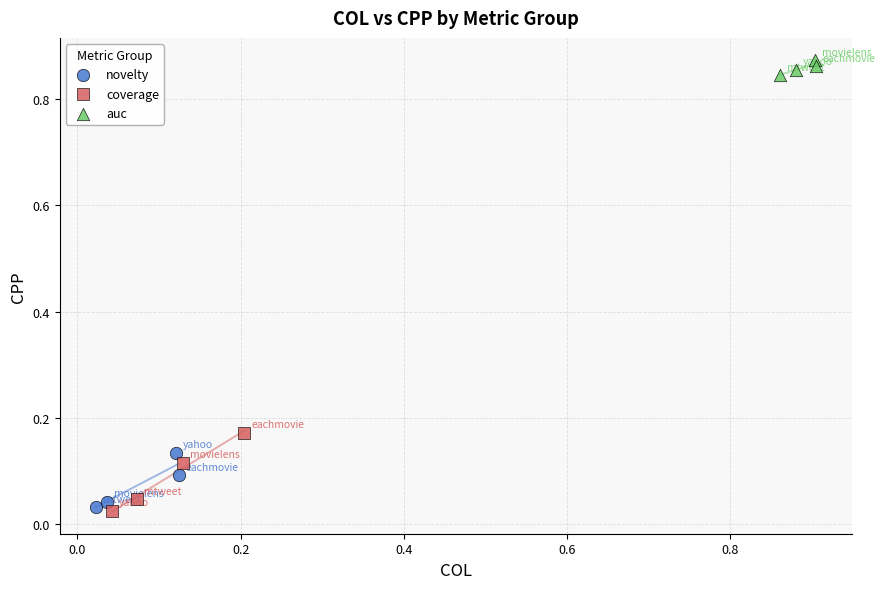

Which series contains the highest Y value?

auc